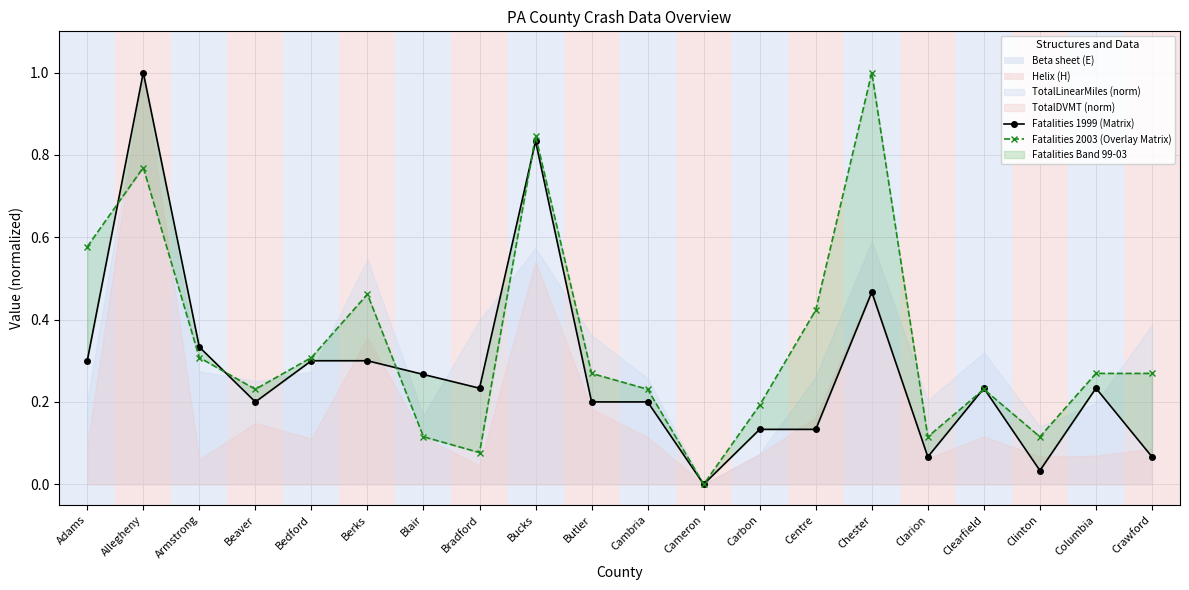

Read the Fatalities 2003 (Overlay Matrix) value at Berks.

0.5